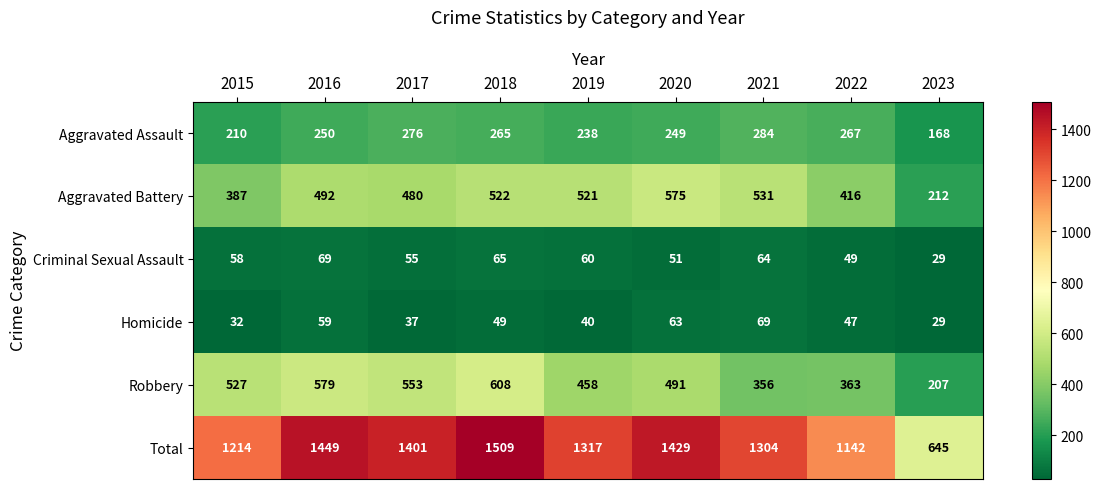

The value of Total at 2015 is 1214. True or false?

True